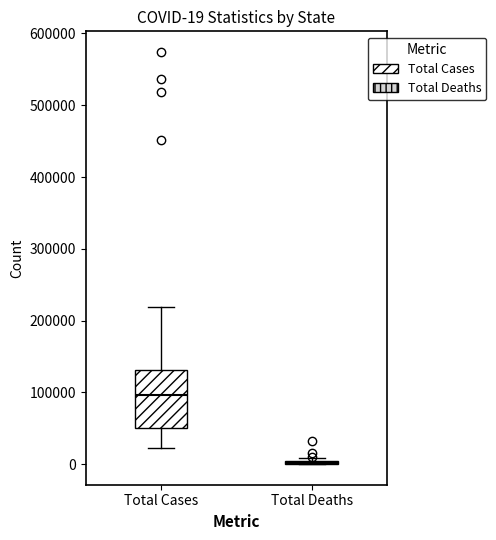

Comparing the boxes themselves (not the whiskers), which one is the tallest?

Total Cases